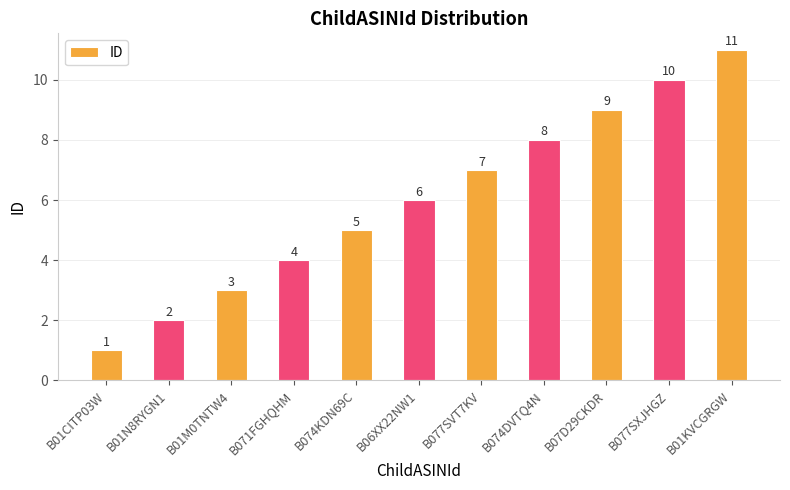

How many categories are shown in the chart?

11